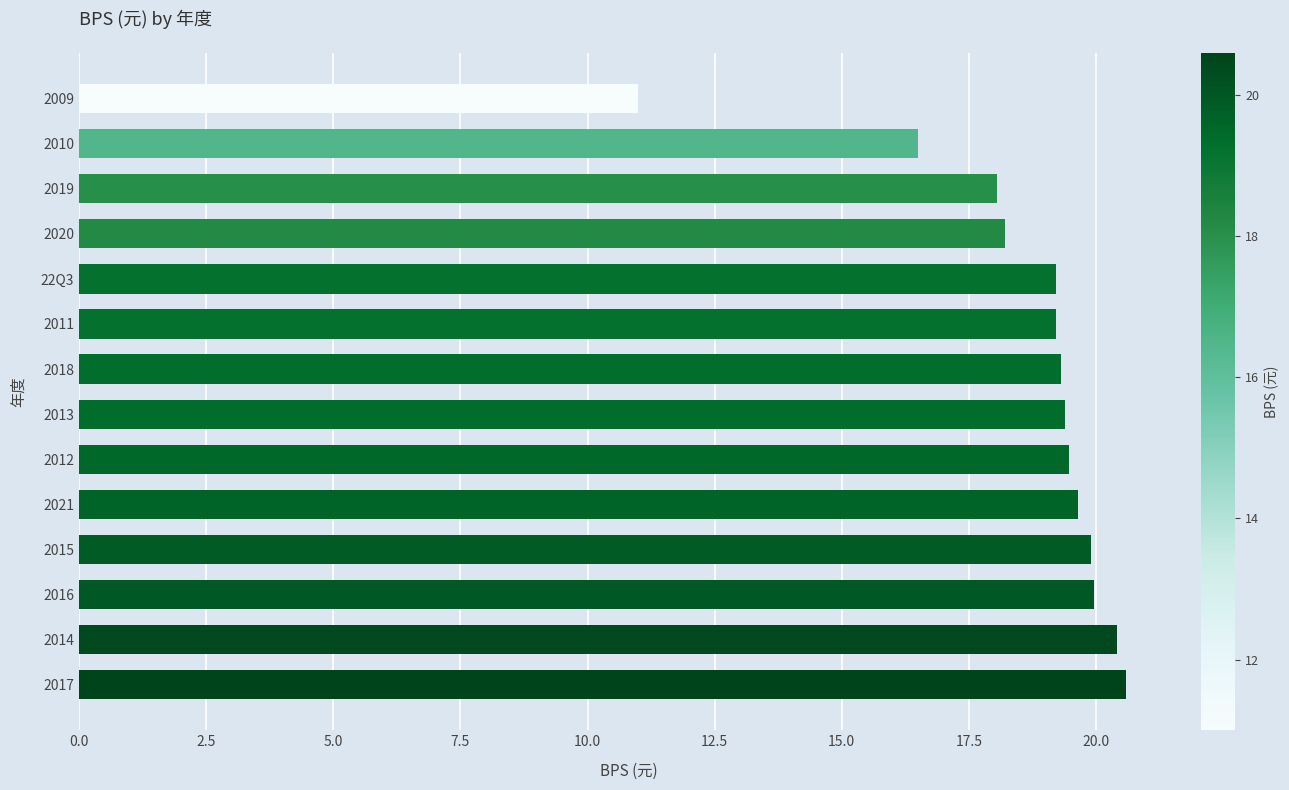

What is the change in value from 2014 to 2018?

-1.1